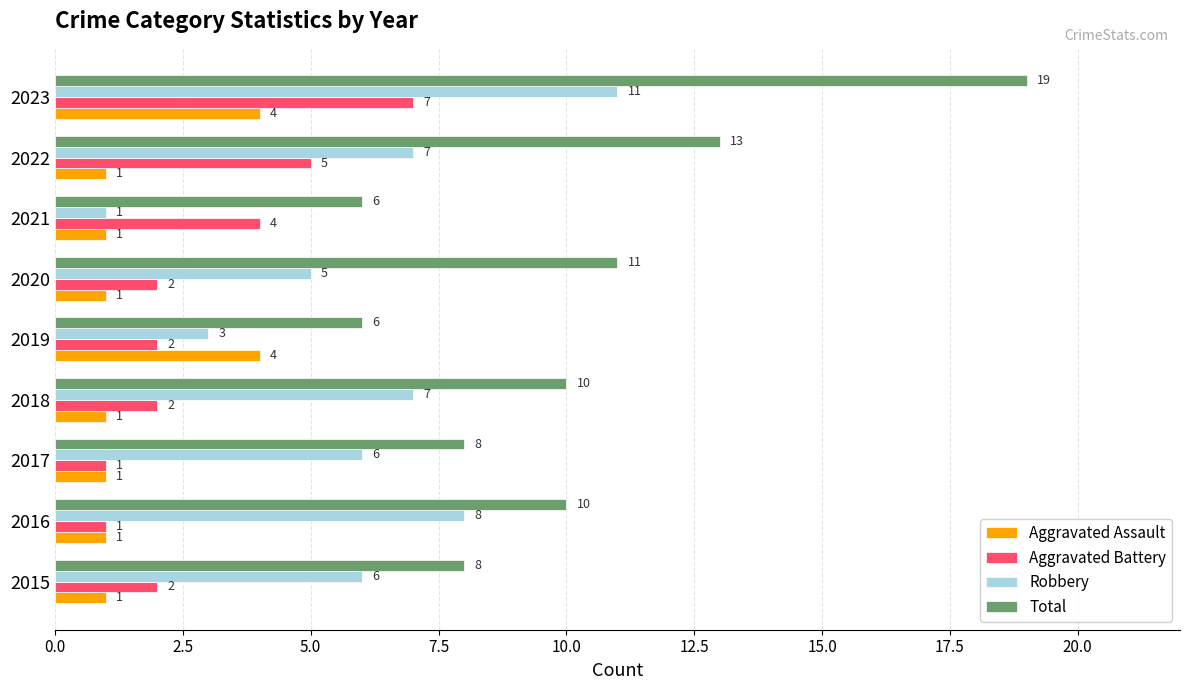

True or false: Robbery has a value of 2 at 2019.

False